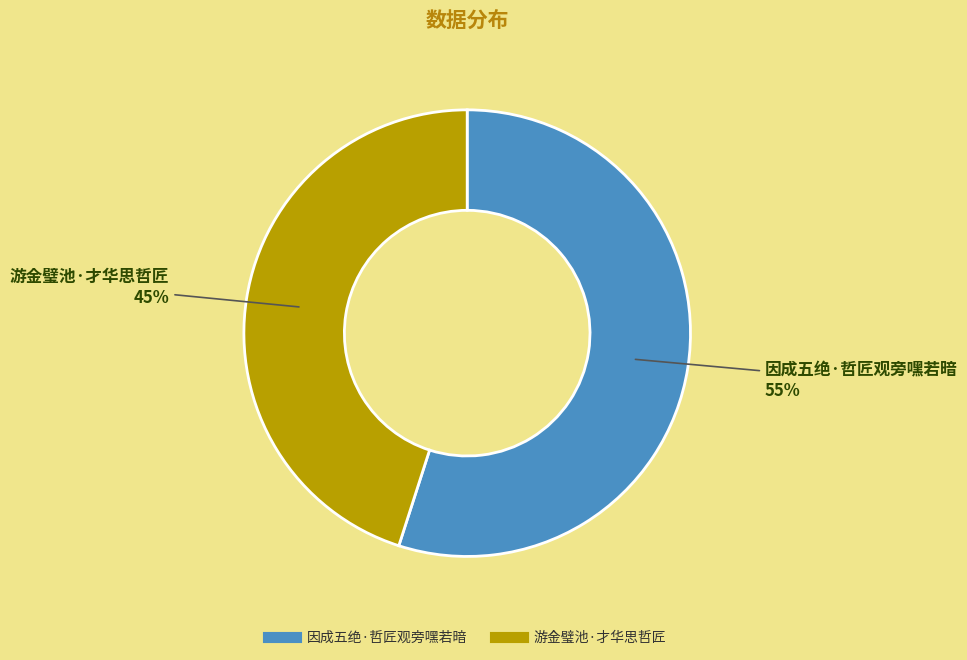

How many slices are in this pie chart?

2